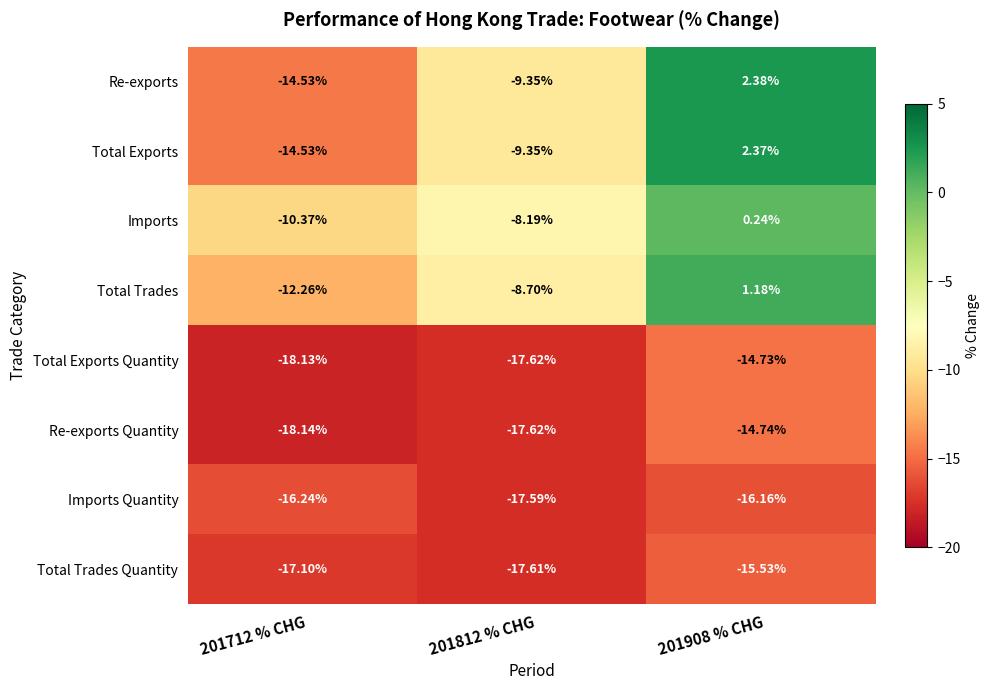

Which series has the largest total across all categories?

Imports